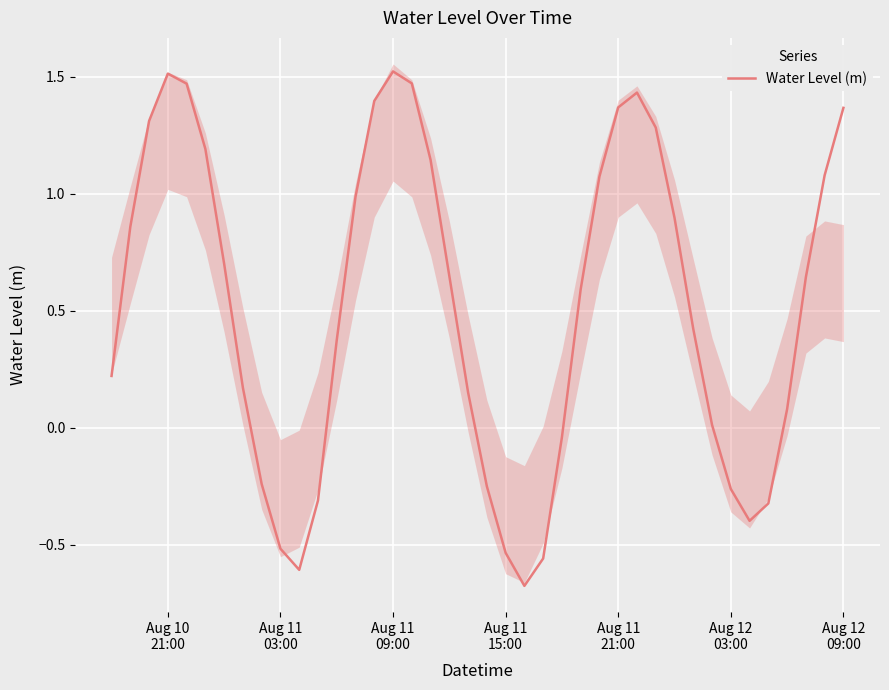

What is the minimum value for Water Level (m)?

-0.7